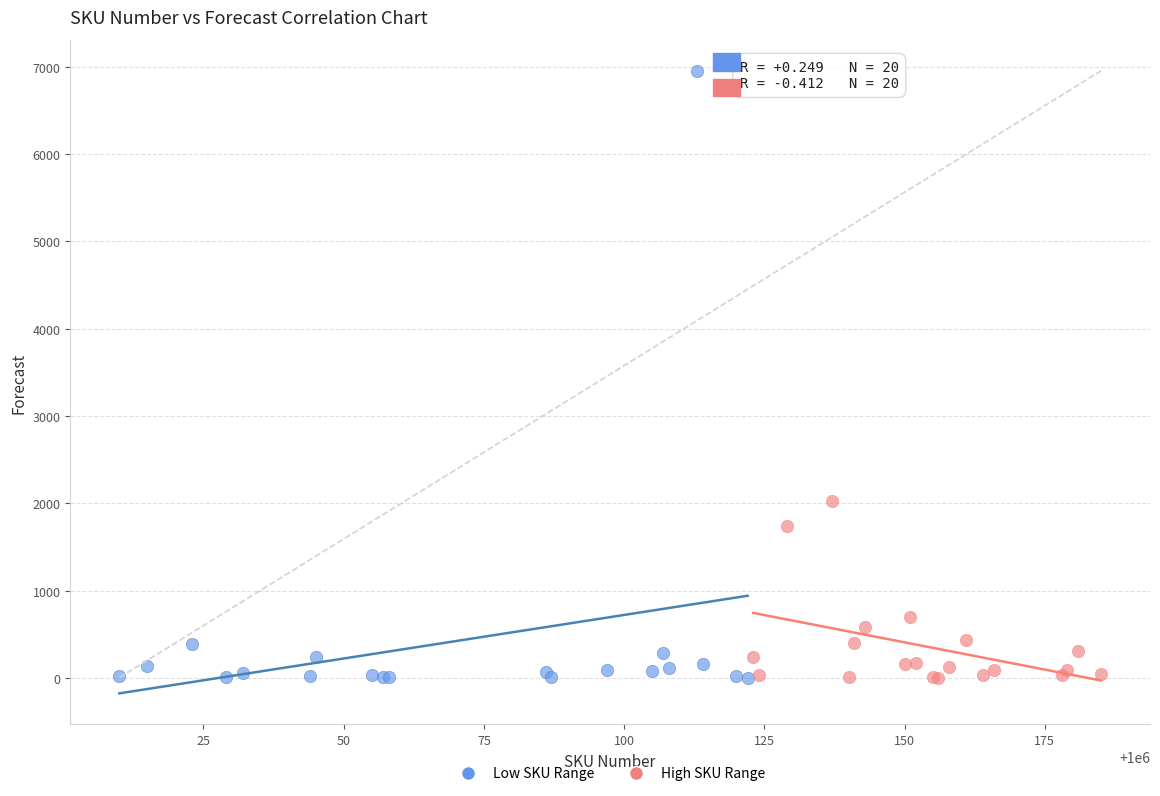

Which series reaches the maximum Y coordinate?

Low SKU Range